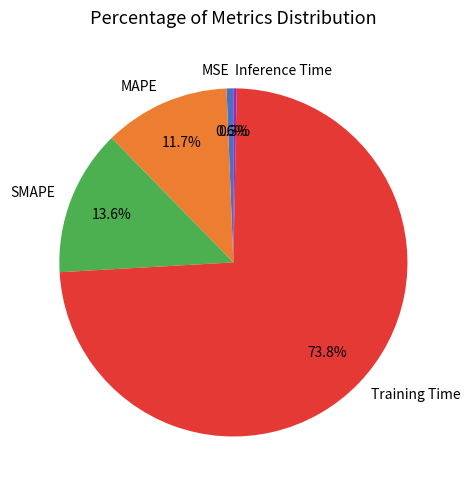

Is there any slice that represents more than half of the pie?

Yes